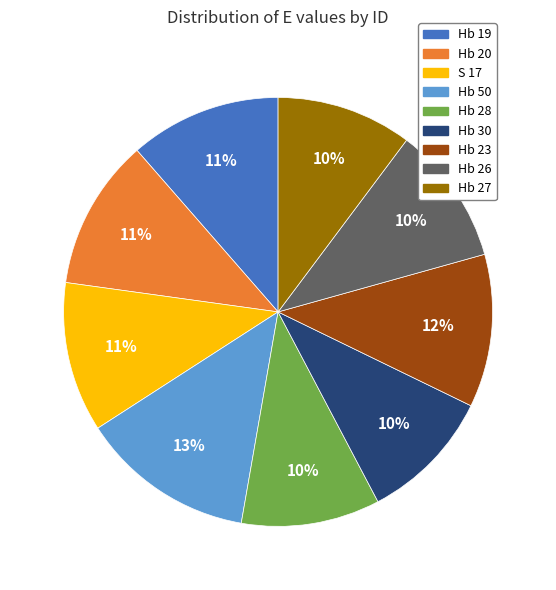

Is it true that Hb 27 is 10% of the pie?

True